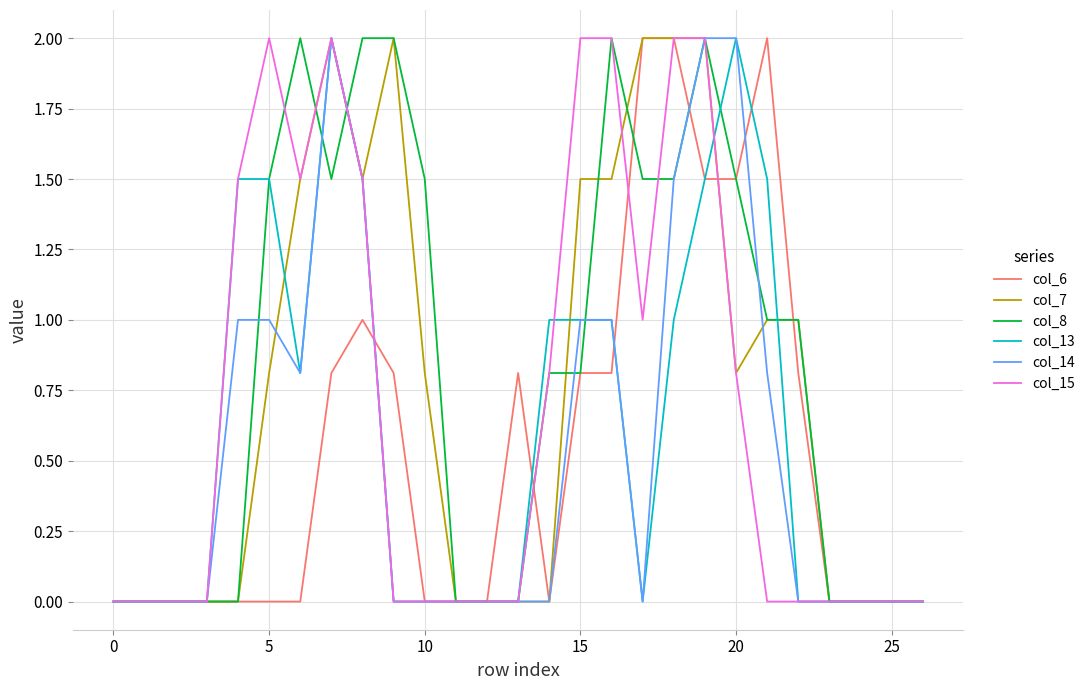

What is the greatest value displayed?

2.0